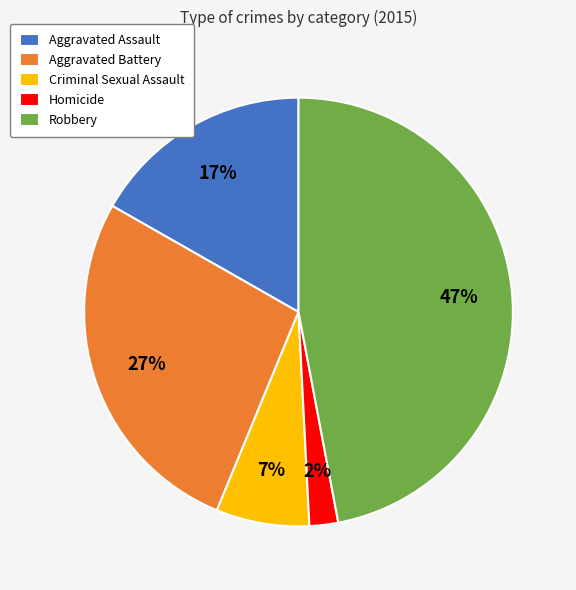

Combined, do Aggravated Battery and Robbery account for over 50%?

Yes